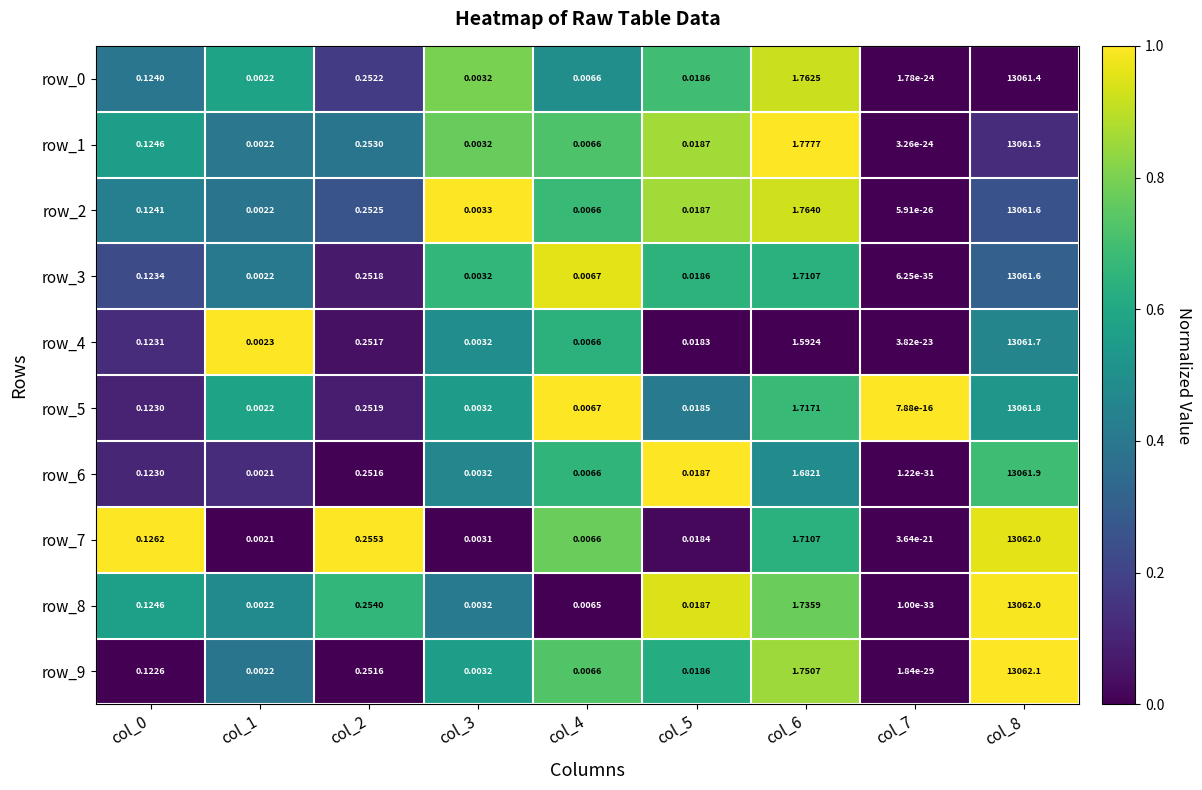

What is the spread (max minus min) of values at col_8?

0.7